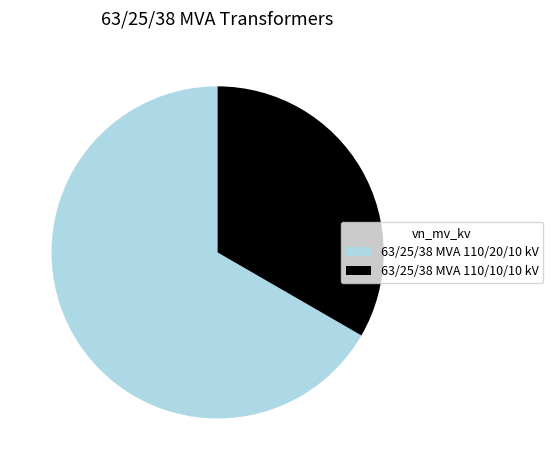

Do 63/25/38 MVA 110/10/10 kV and 63/25/38 MVA 110/20/10 kV together represent more than half of the pie?

Yes